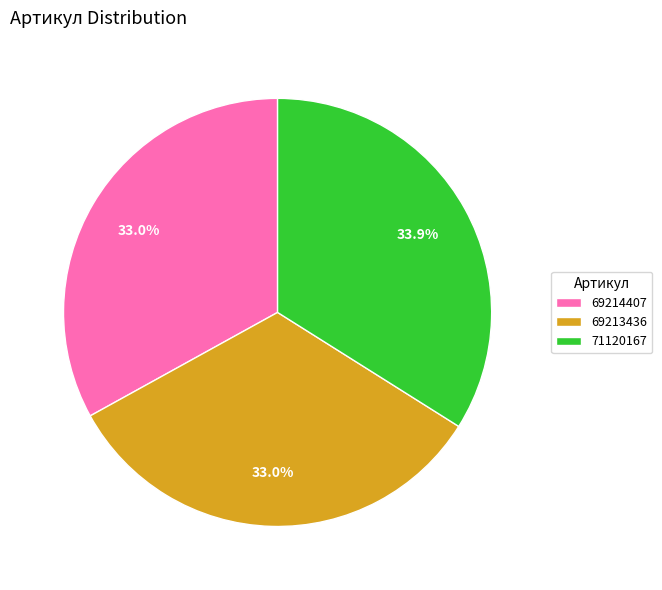

To the nearest percent, what percentage of the pie is 69214407?

33%